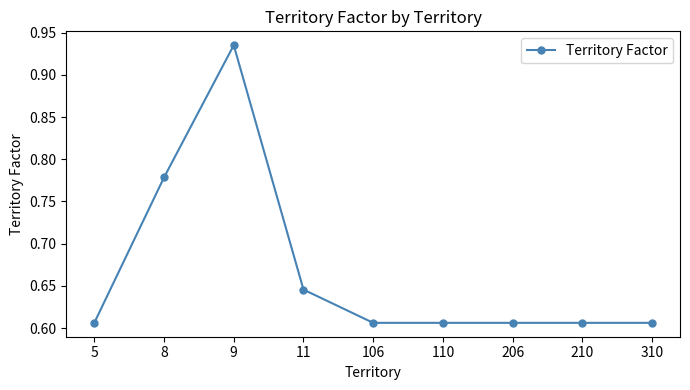

What is the difference between the second highest and second lowest values?

0.2